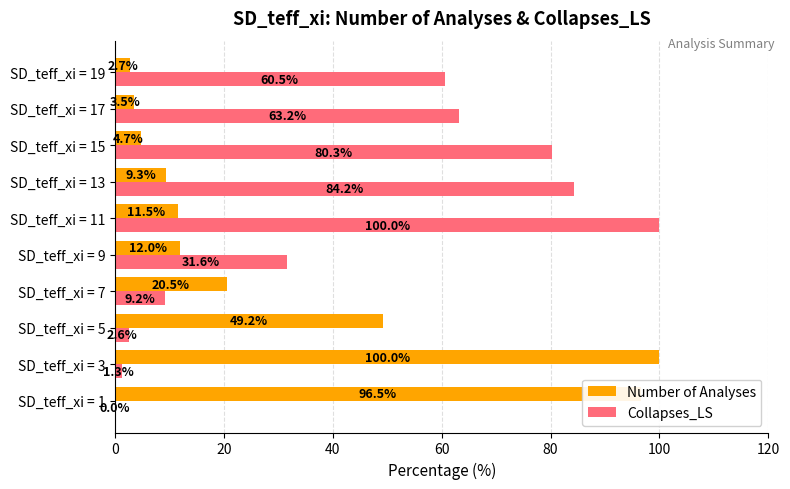

Which series has the largest total across all categories?

Collapses_LS